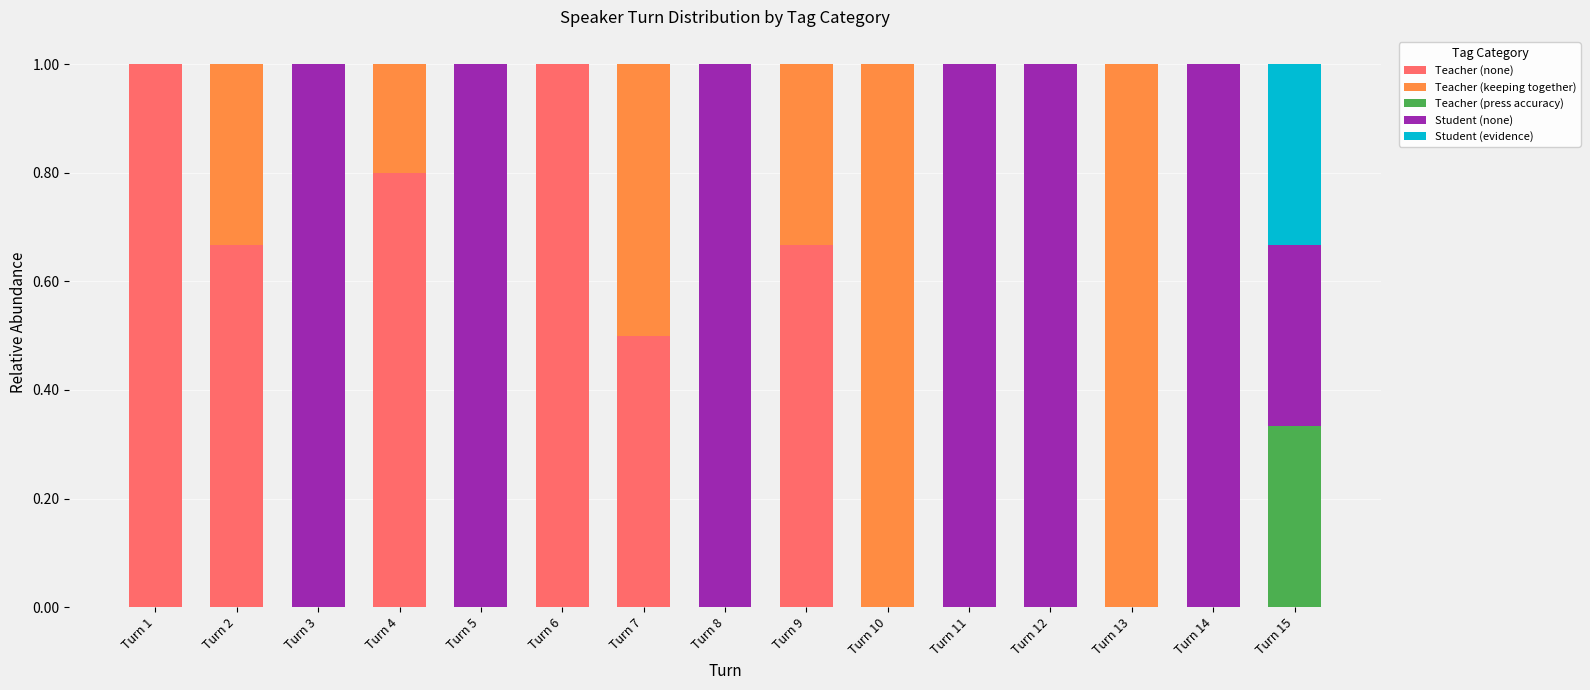

Are the bars horizontal?

No